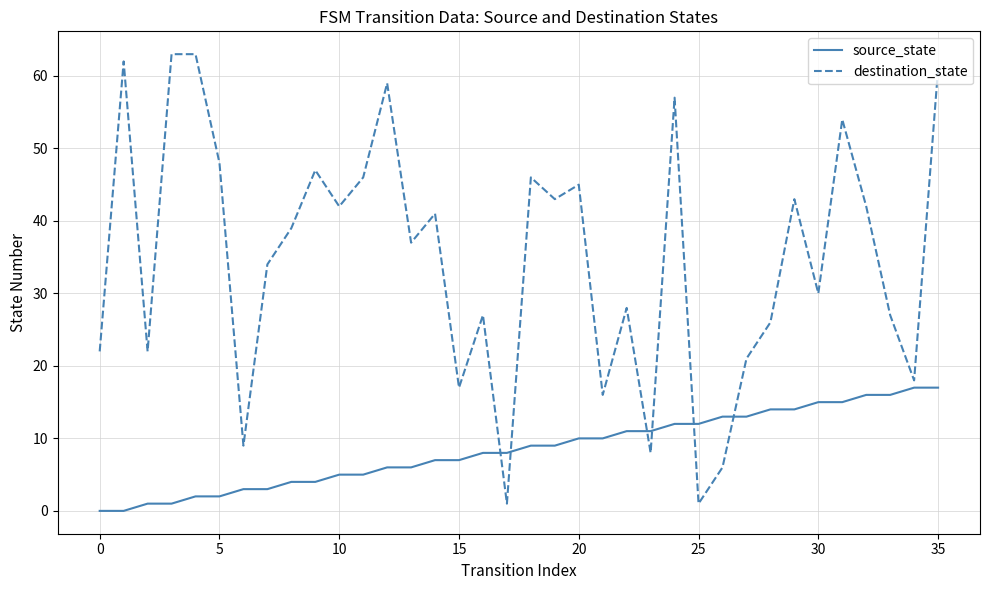

In destination_state, how many points are lower than both neighbors (excluding endpoints)?

12